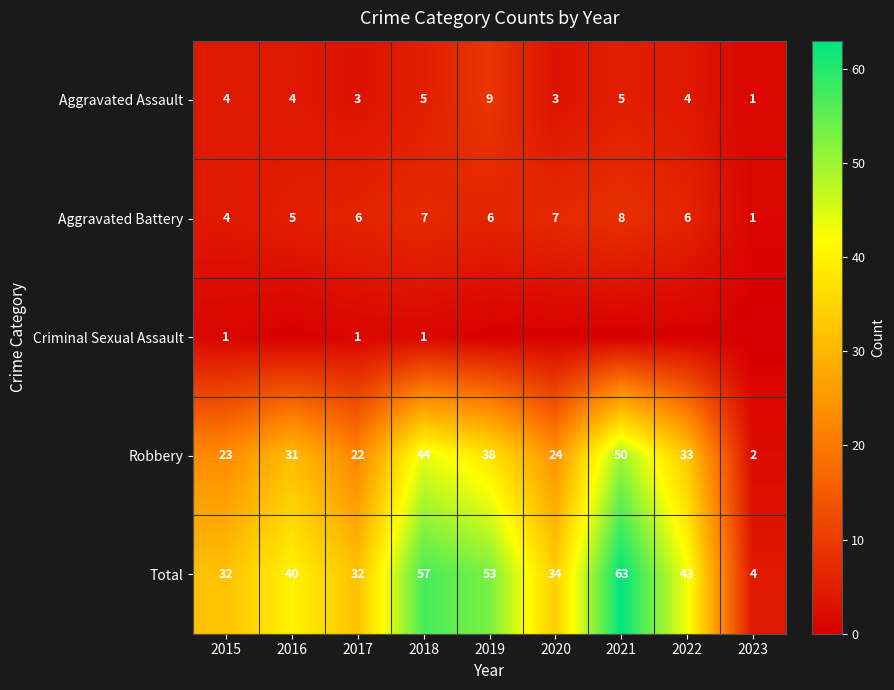

Count the Aggravated Battery values in the range 5 to 7.

6